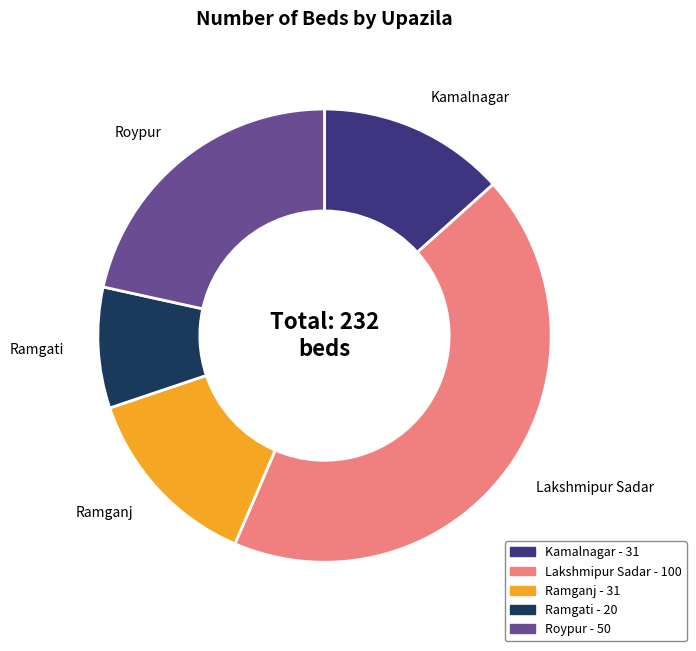

Between Roypur and Kamalnagar, which is larger?

Roypur